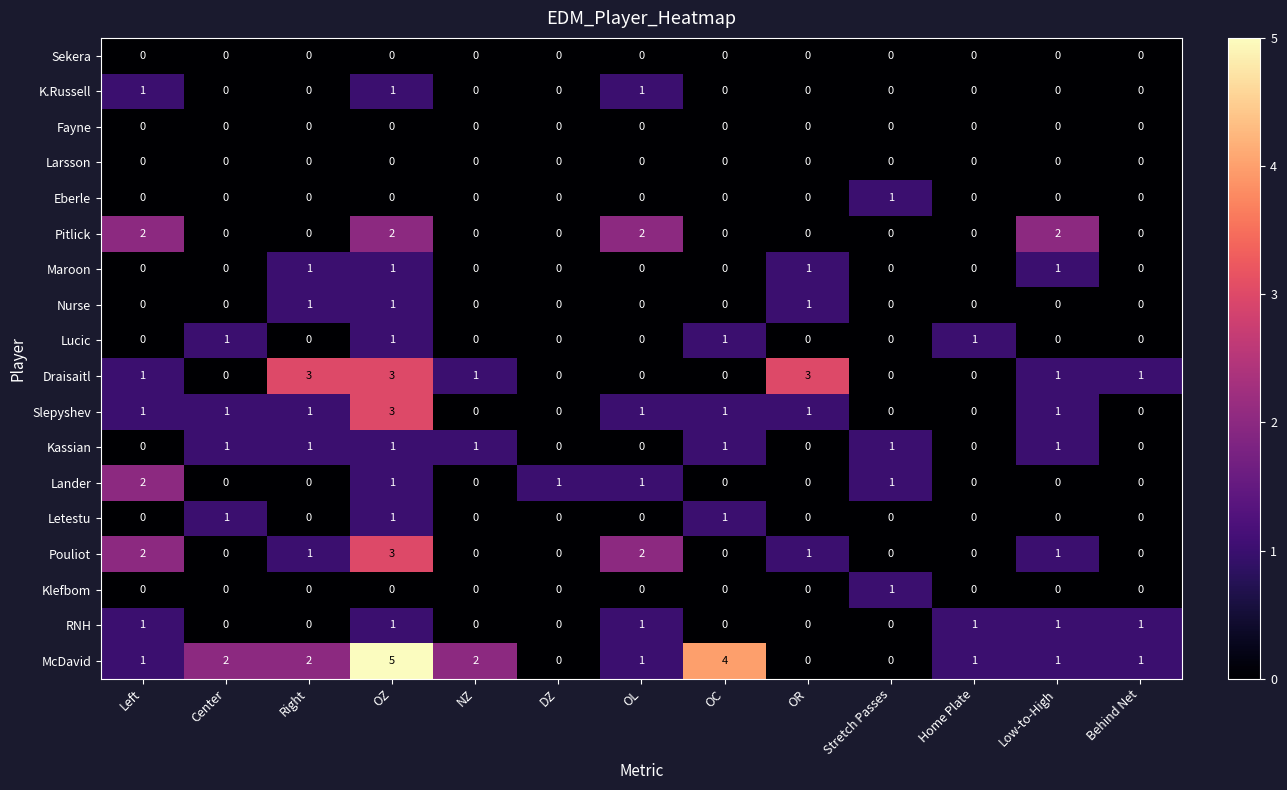

True or false: K.Russell has a value of 2 at Left.

False